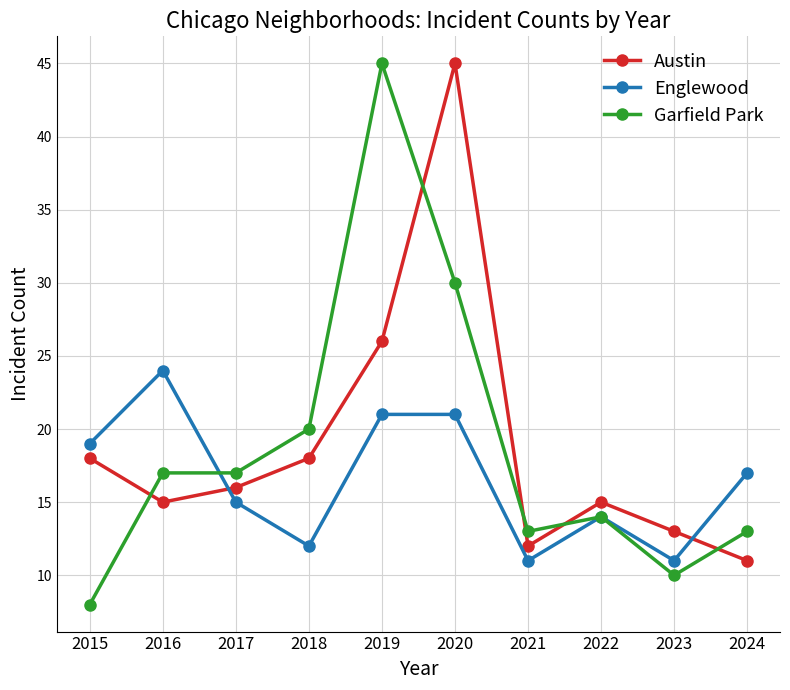

What is the spread (max minus min) of values at 2023?

3